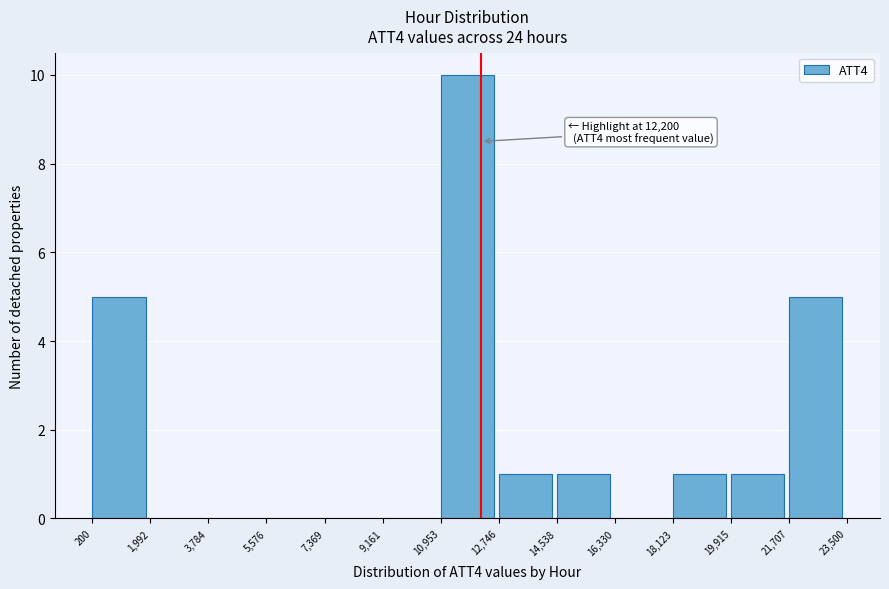

Which range on the x-axis has the tallest bar?

10,953 to 12,746